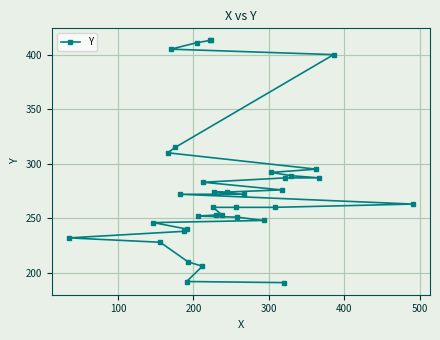

What is the value of the 24th point from the left?

251